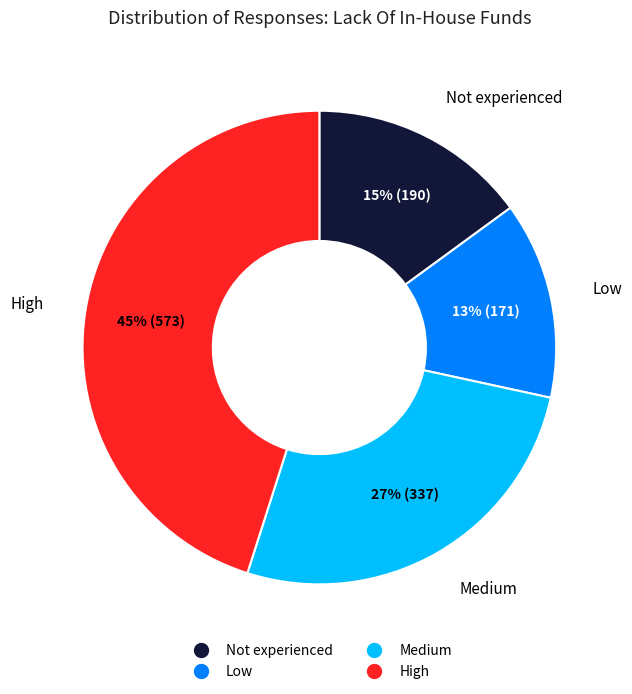

Is there any slice that represents more than half of the pie?

No